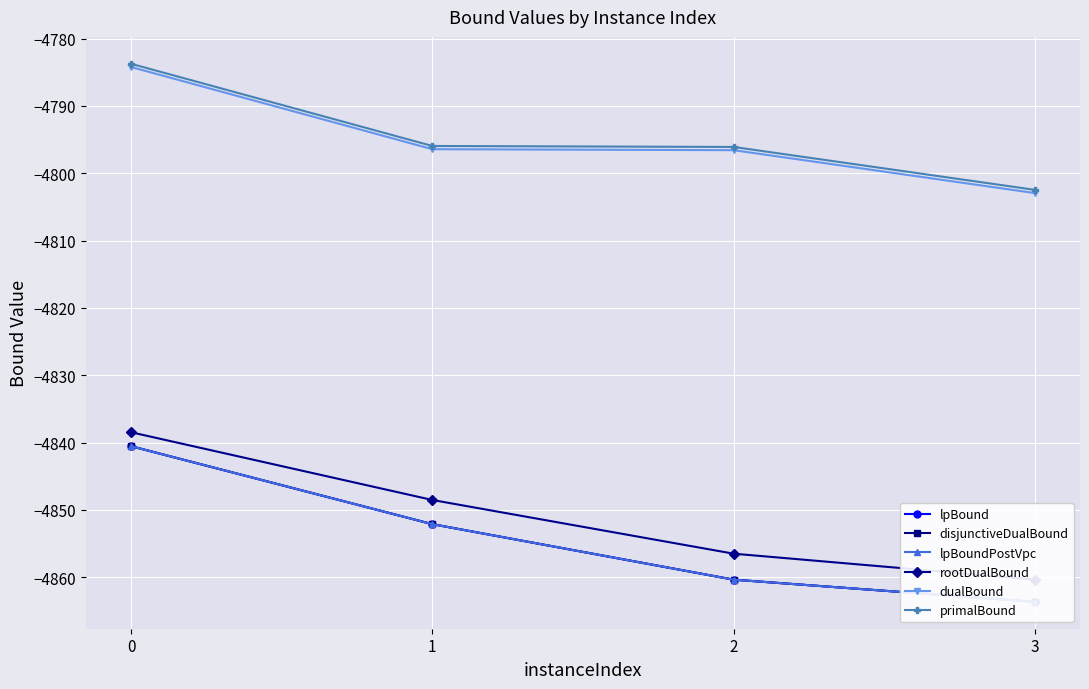

True or false: primalBound and lpBoundPostVpc cross at least once.

False